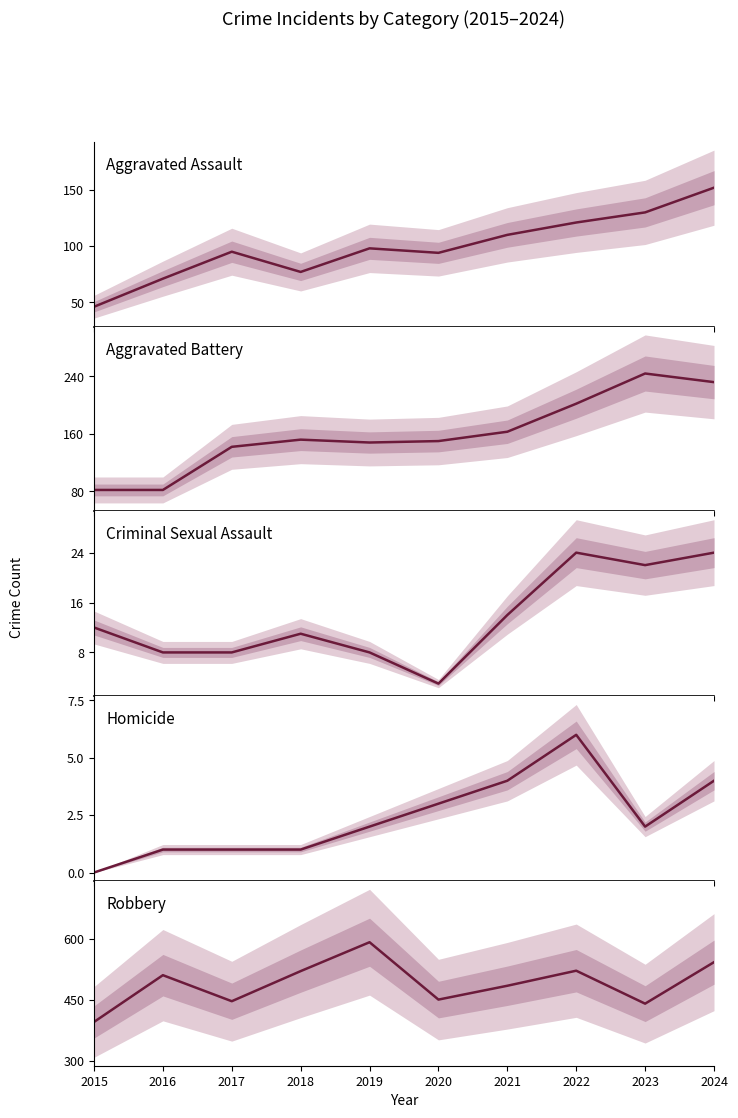

Which category has the lowest value across all series?

2015